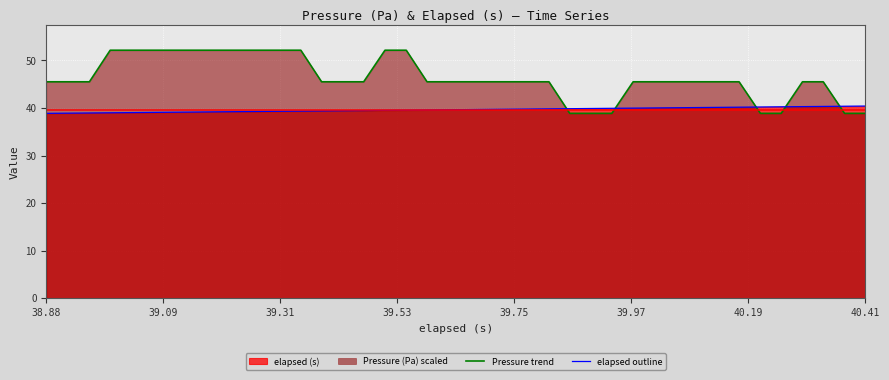

True or false: elapsed outline and Pressure trend cross at least once.

True